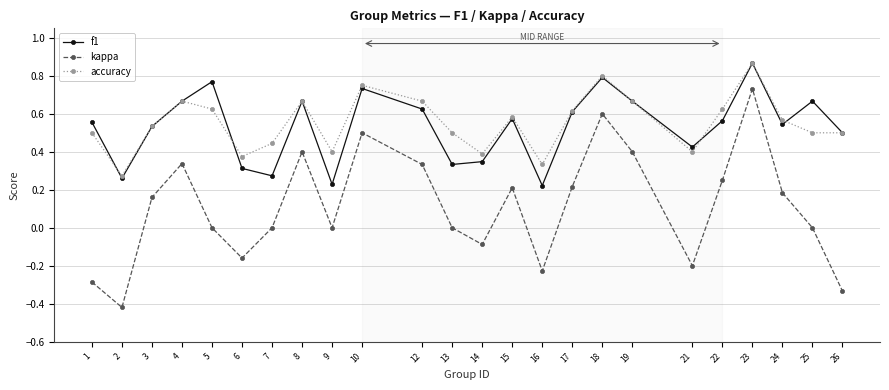

At which category does kappa reach its first local valley?

2